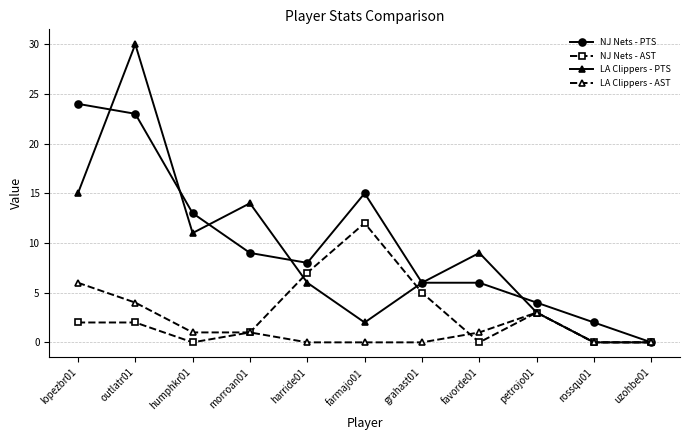

The NJ Nets - PTS series shows 40 at outlatr01. True or false?

False